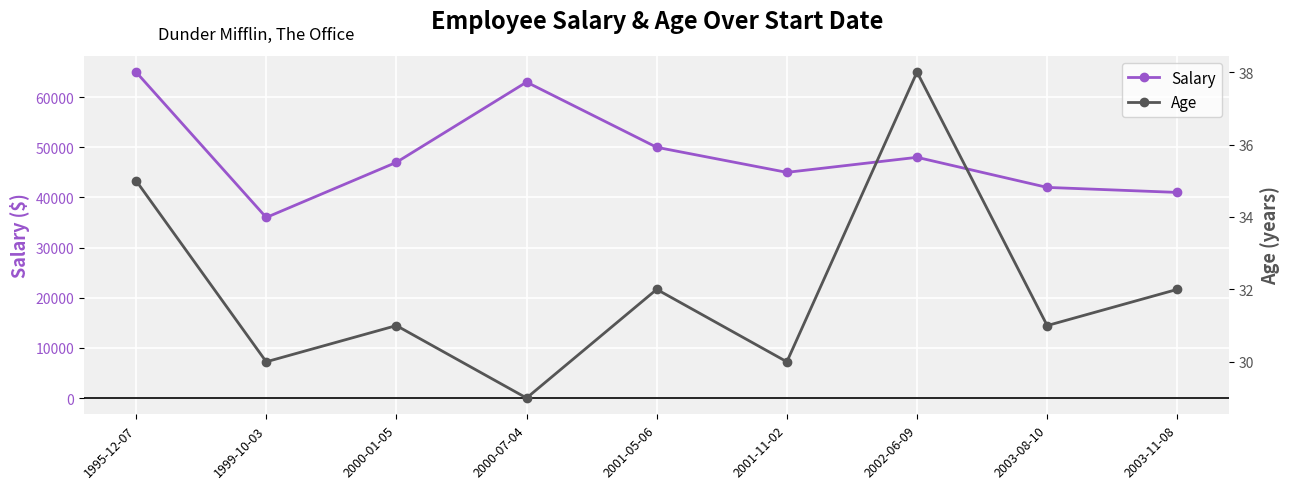

Which series changed the most between 1995-12-07 and 2000-07-04?

Salary